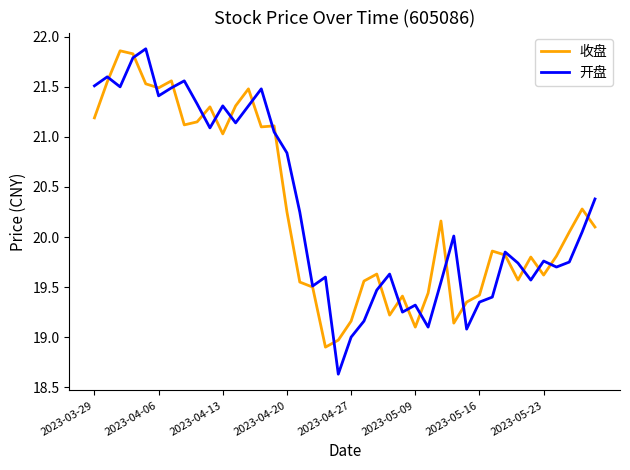

Which series has the largest range (max minus min)?

开盘